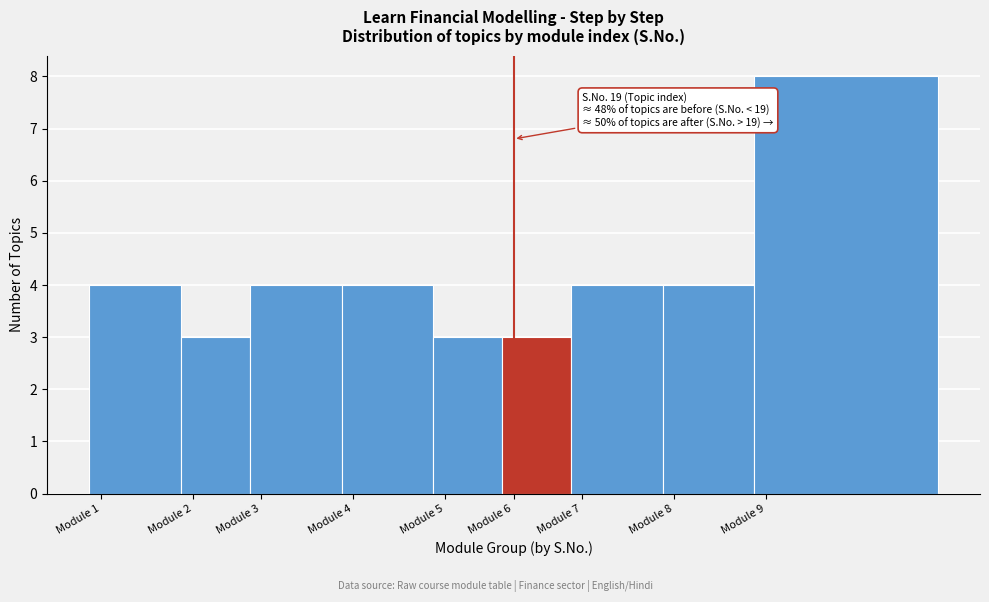

Reading left to right, extract all data points from this chart.

Module 1=4	Module 2=3	Module 3=4	Module 4=4	Module 5=3	Module 6=3	Module 7=4	Module 8=4	Module 9=8